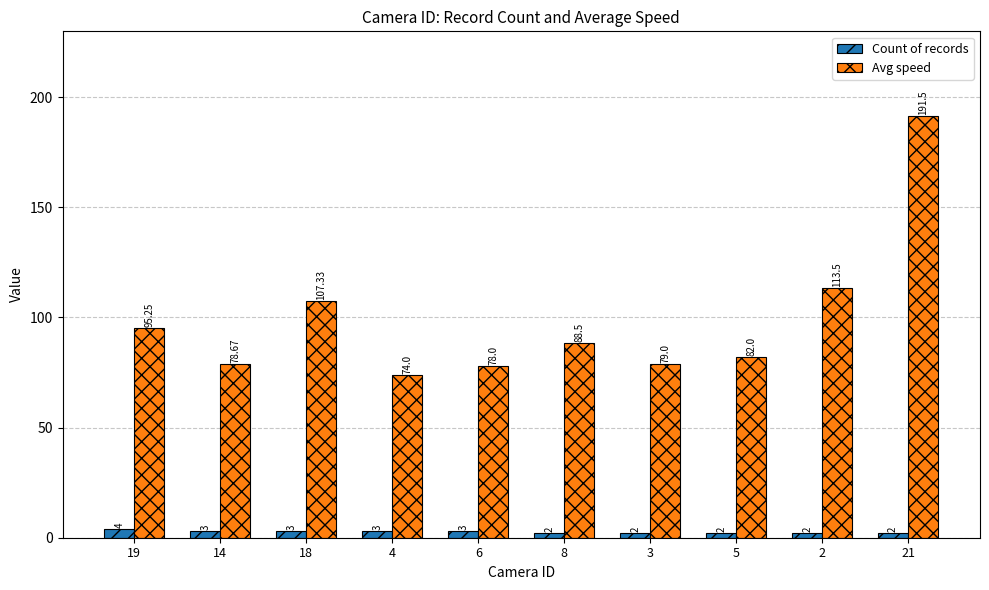

What is the minimum value for Avg speed?

74.0